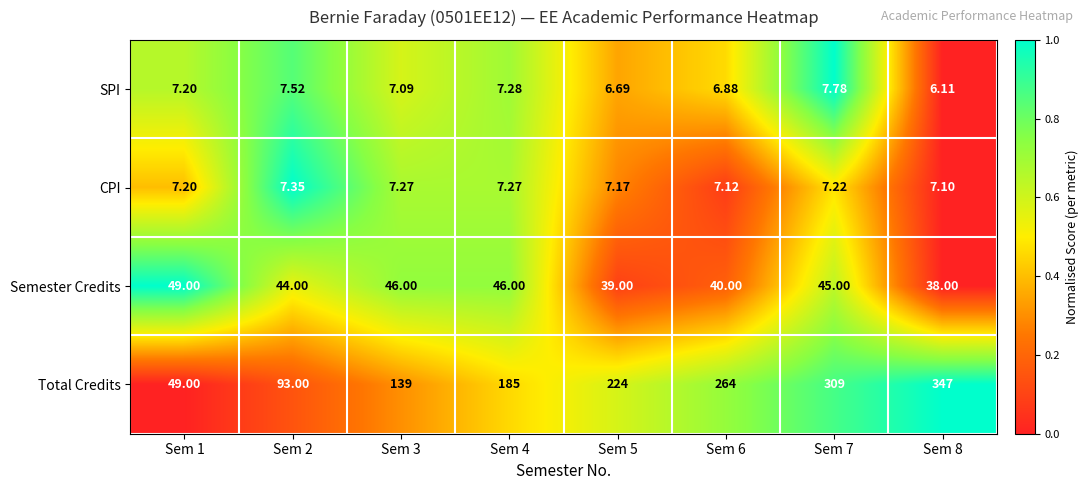

What is the difference between the highest and lowest values at Sem 4?

177.7